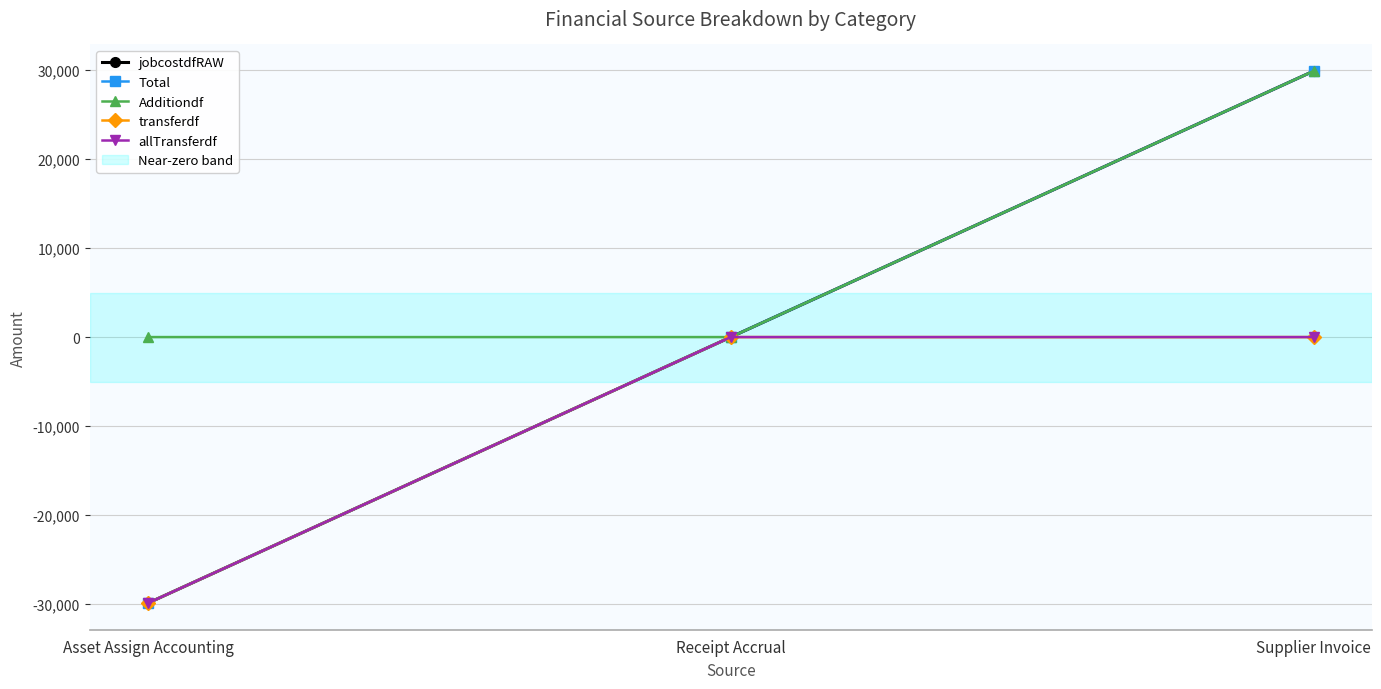

What is the label of the 3rd point from the right?

Asset Assign Accounting